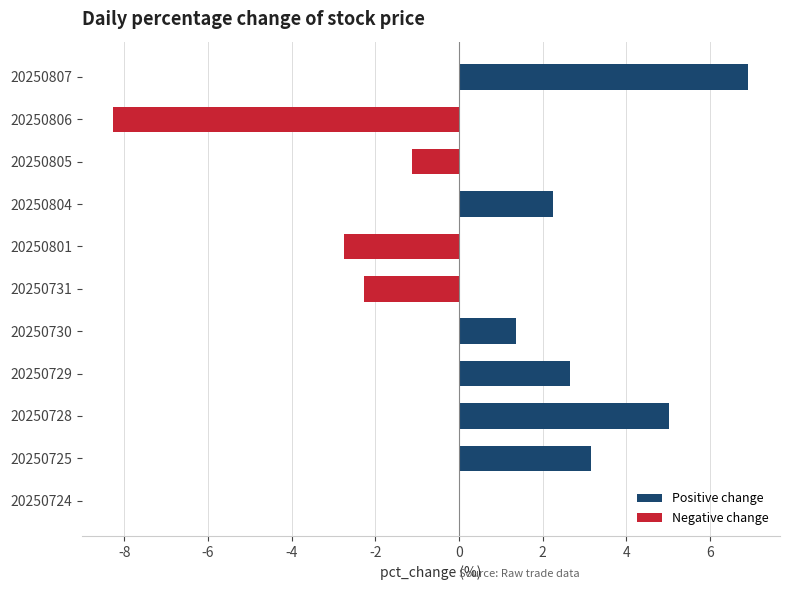

Is it true that the value at 20250801 is -4.9?

False